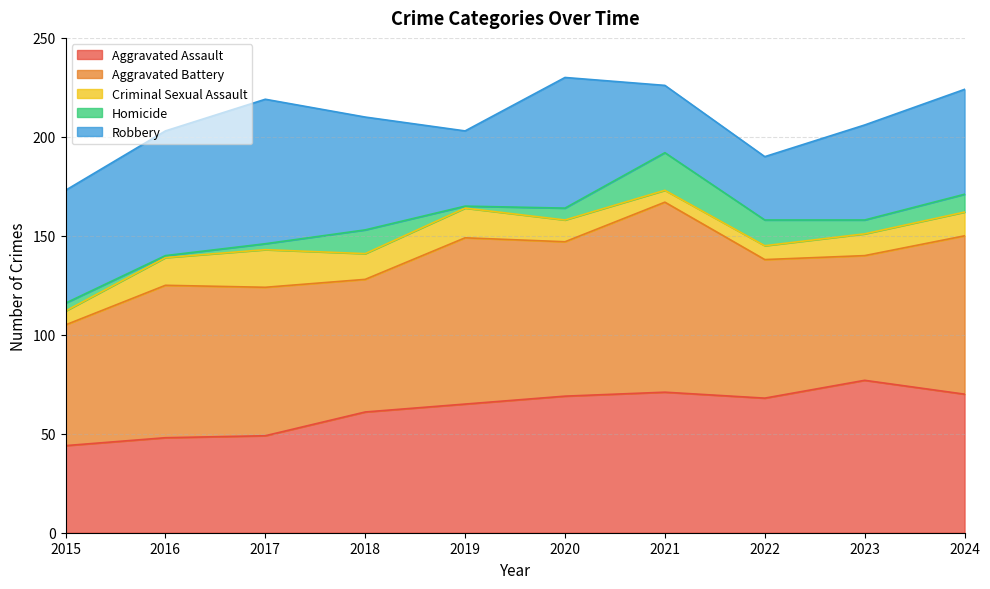

Which label corresponds to the largest value in the chart?

2021